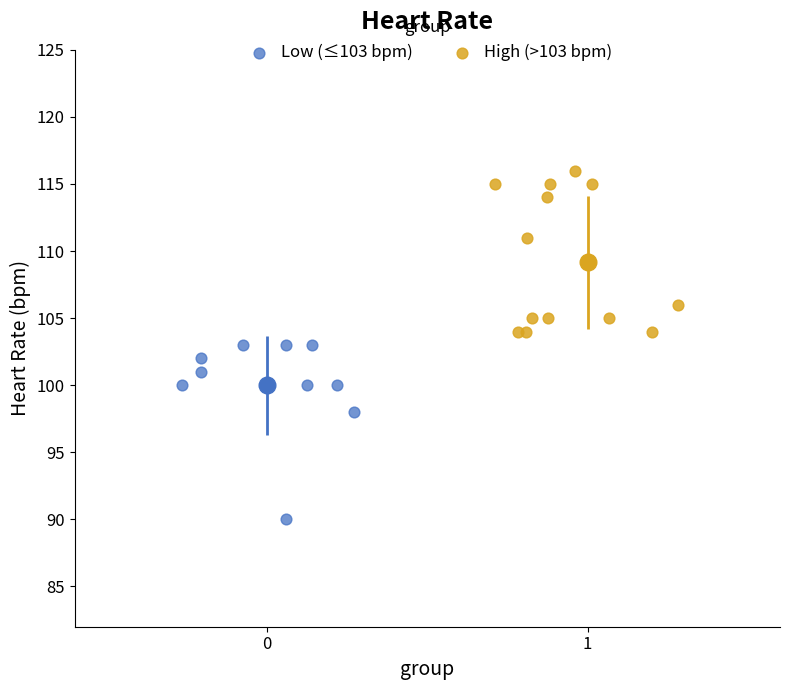

Which series contains the highest Y value?

High (>103 bpm)